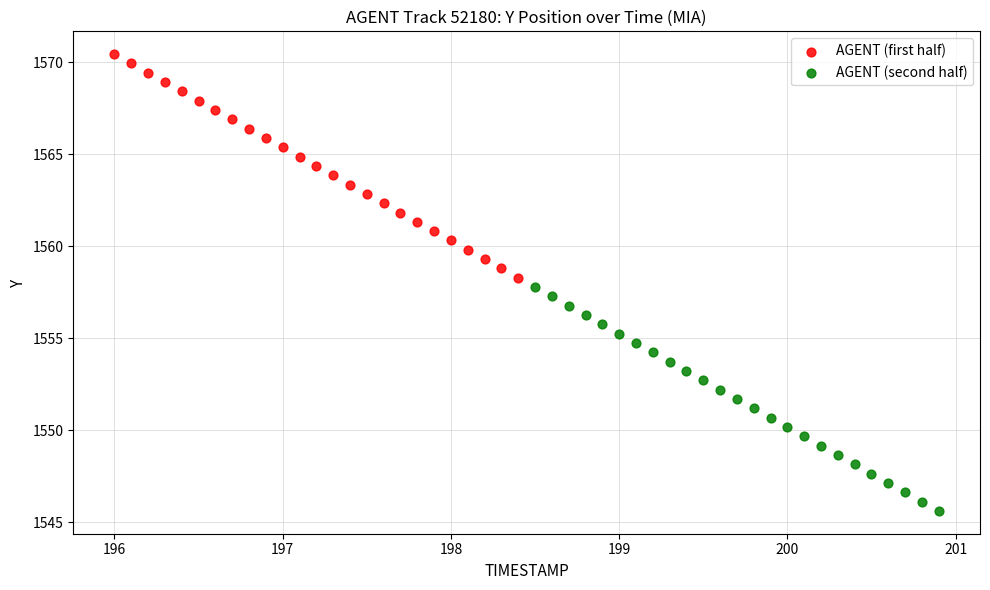

Which series reaches the maximum Y coordinate?

AGENT (first half)